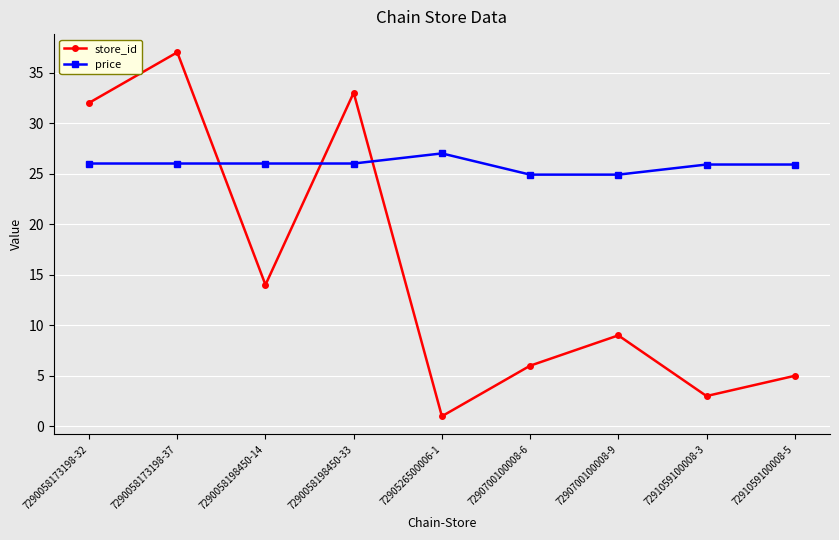

True or false: store_id has more than 0 interior local peaks.

True